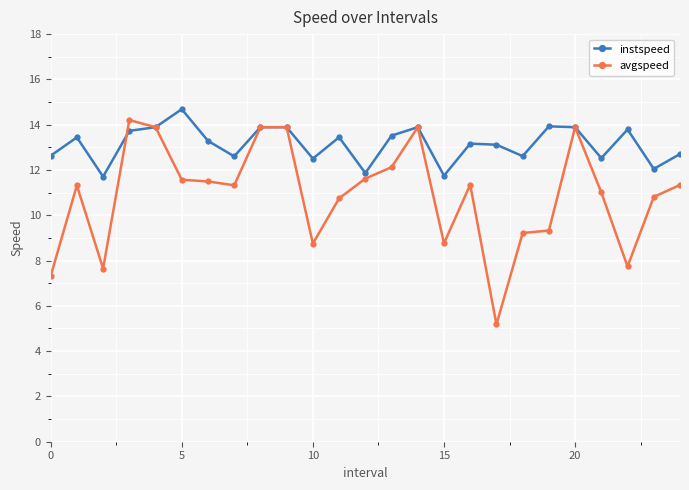

Which series has the largest total across all categories?

instspeed